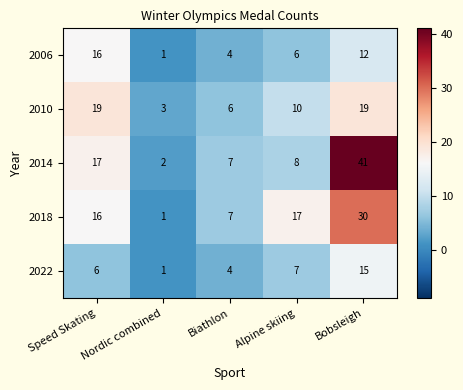

At which category does the chart reach its minimum across all series?

Nordic combined